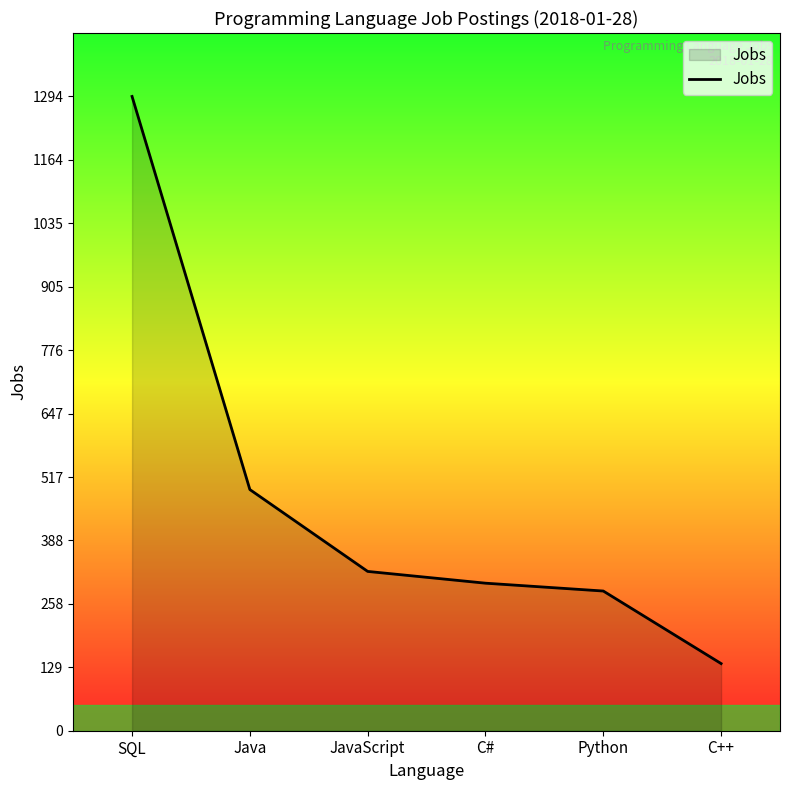

What is the change in value from JavaScript to Python?

-40